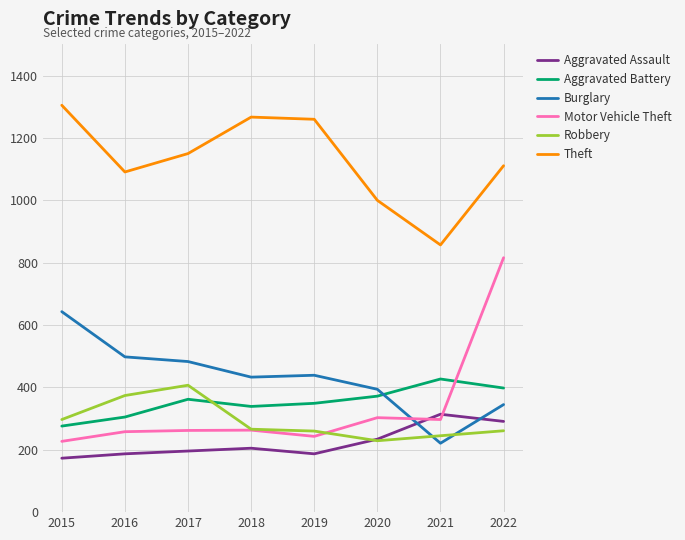

How many values in the Motor Vehicle Theft series are below 263?

4